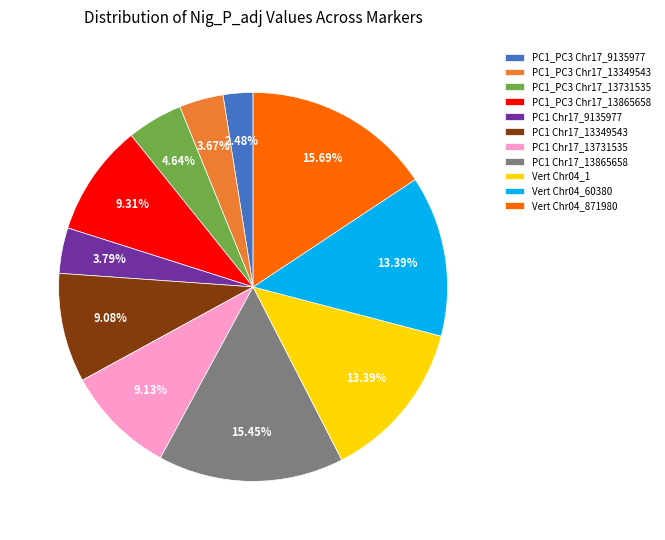

Is it true that Vert Chr04_1 is 13% of the pie?

True